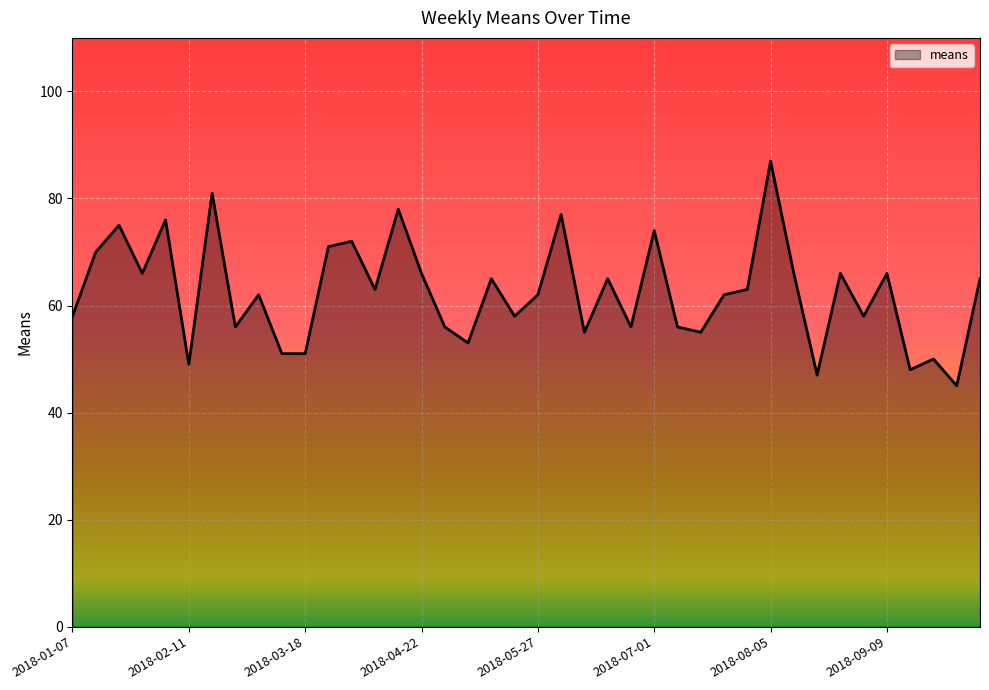

How many lines are shown in the chart?

1